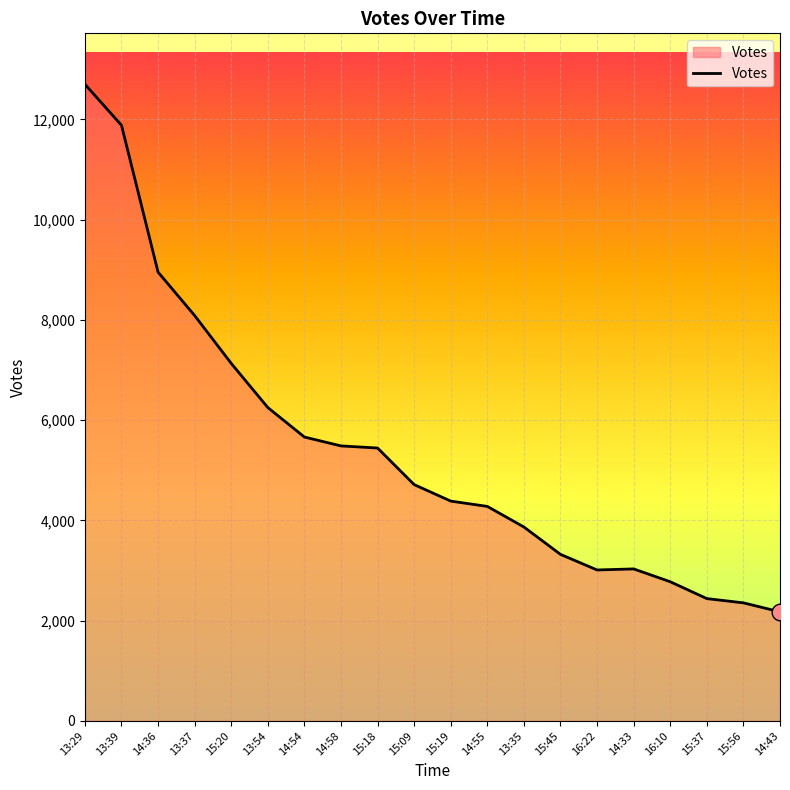

What is the difference between the values at 13:37 and 14:43?

5910